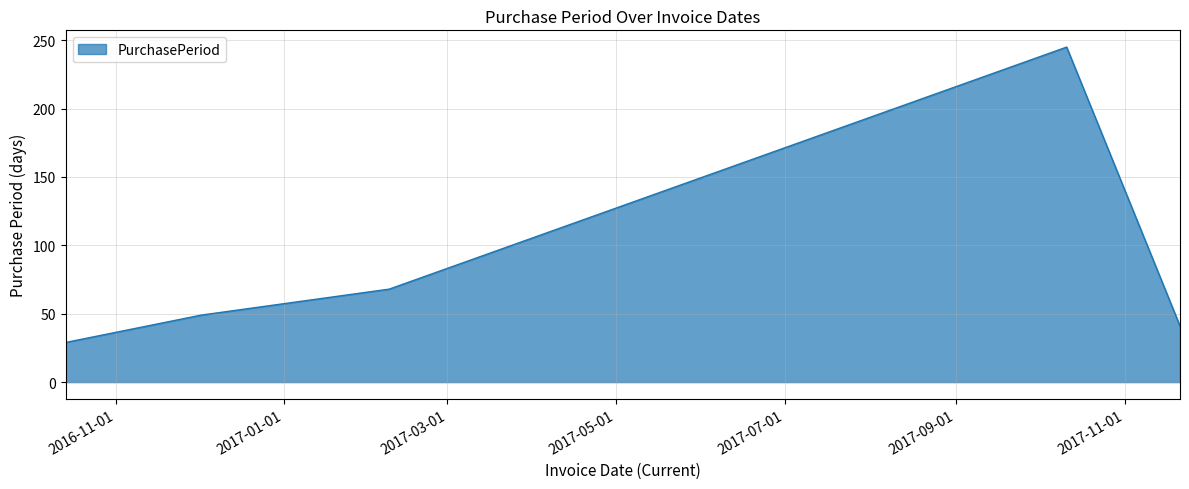

True or false: there are more than 2 points higher than both neighbors.

False